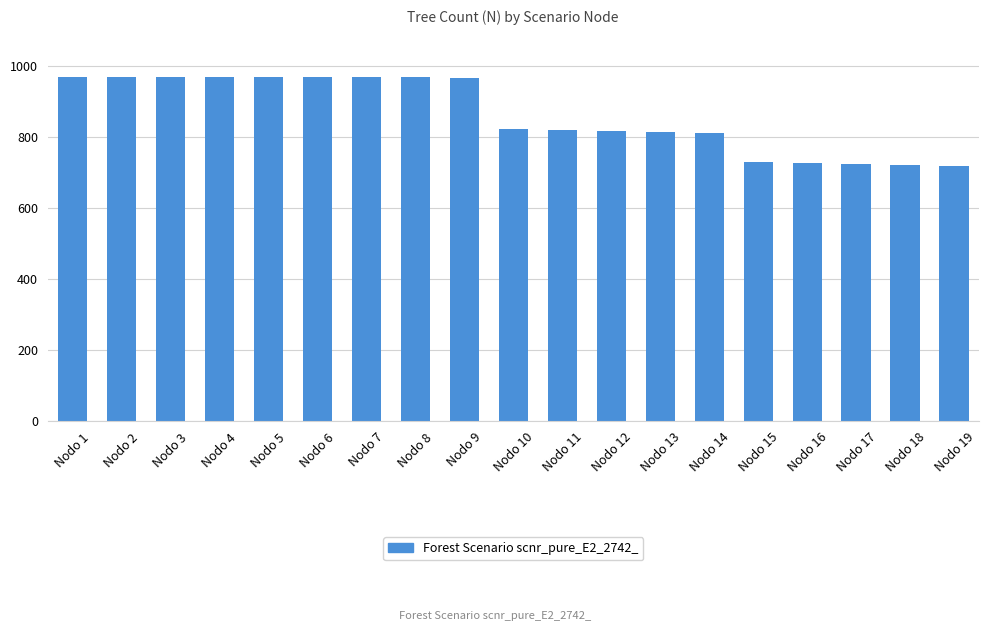

What is the minimum value shown in the chart?

718.7